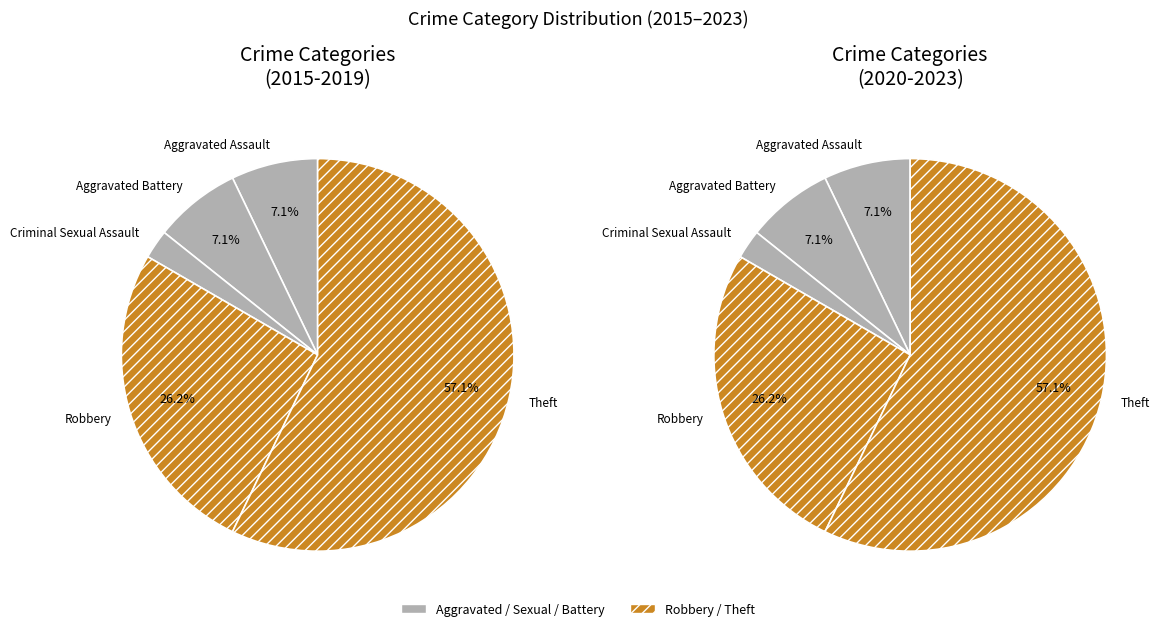

How many slices are in this pie chart?

5